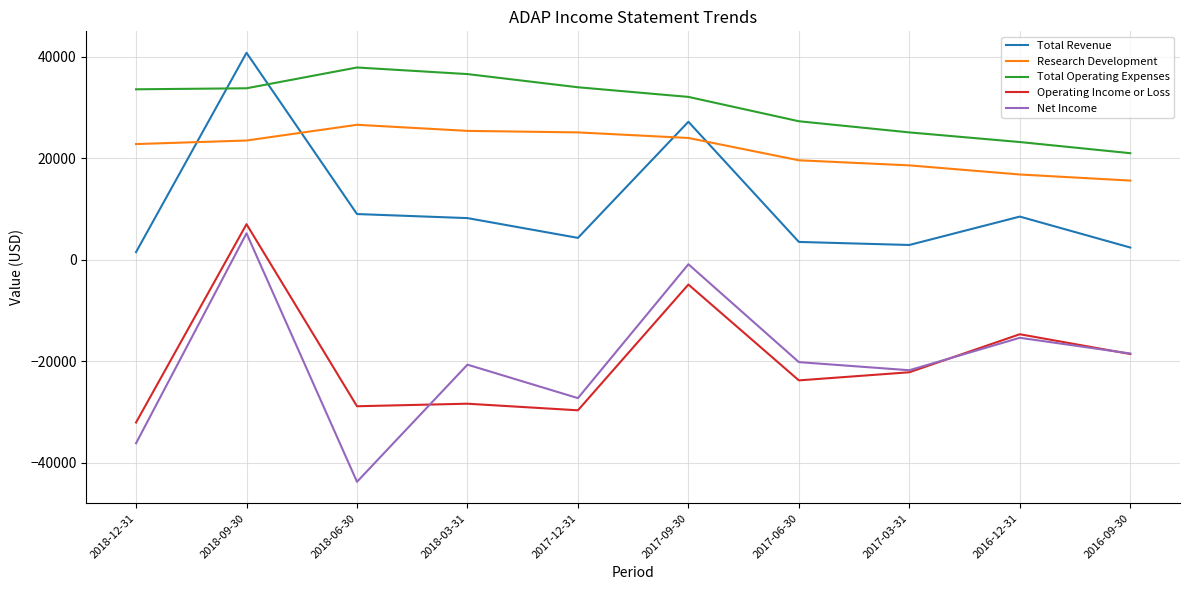

True or false: Total Operating Expenses and Net Income cross at least once.

False